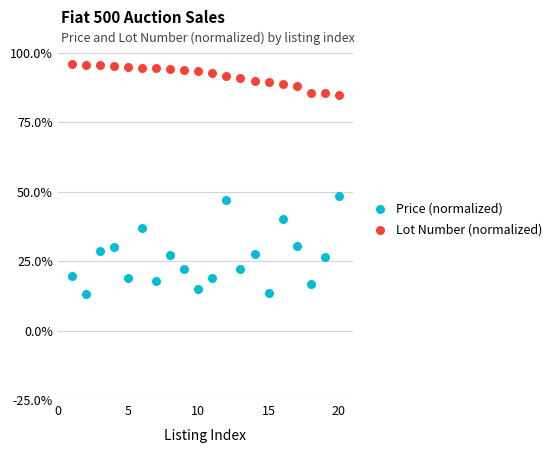

Which series contains the highest Y value?

Lot Number (normalized)